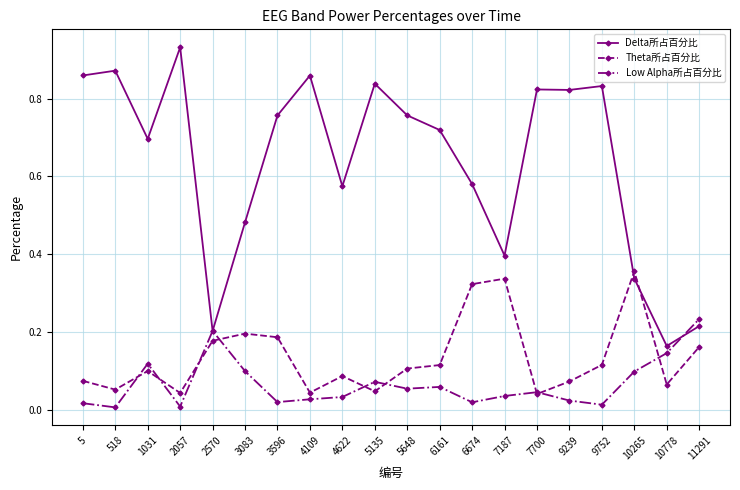

Between 9239 and 10265, which series saw the biggest shift?

Delta所占百分比